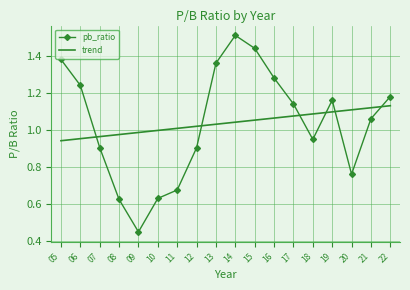

Which category has the highest value across all series?

2014